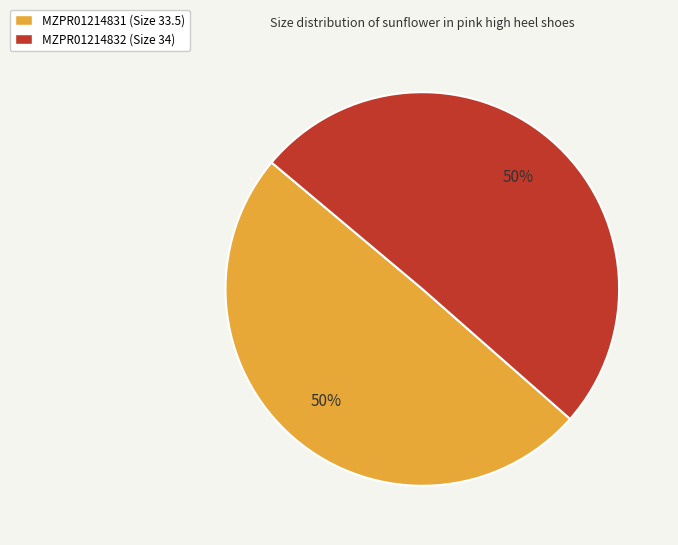

How many segments does this pie chart have?

2